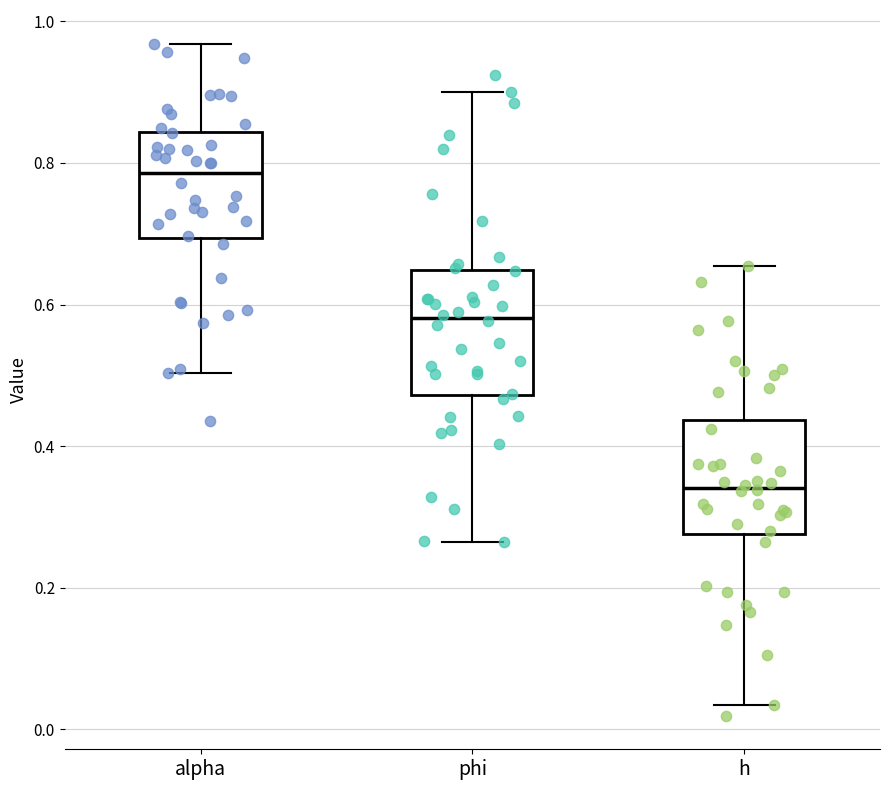

Where does the upper whisker of the box for h end on the y-axis? The values are not printed on the chart, so give them approximately, as read against the axis.

0.66